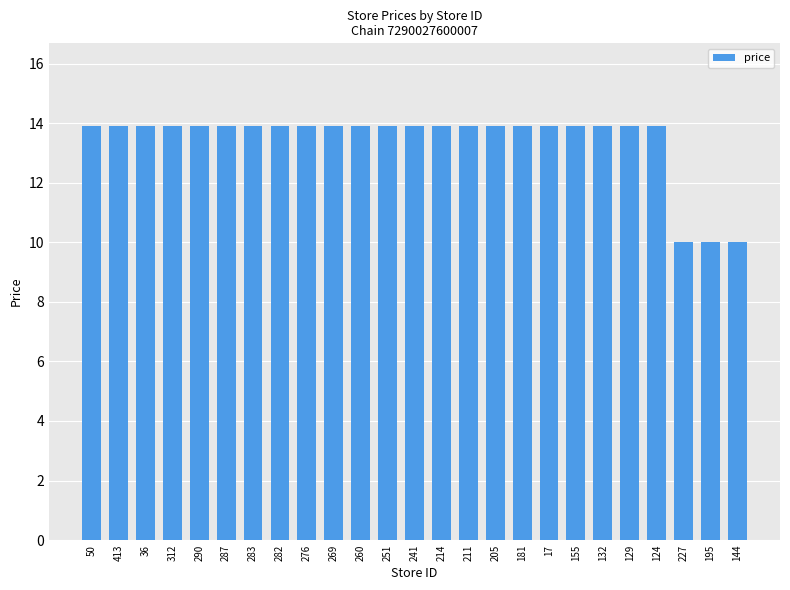

The chart shows a value of 20.0 at 181. True or false?

False